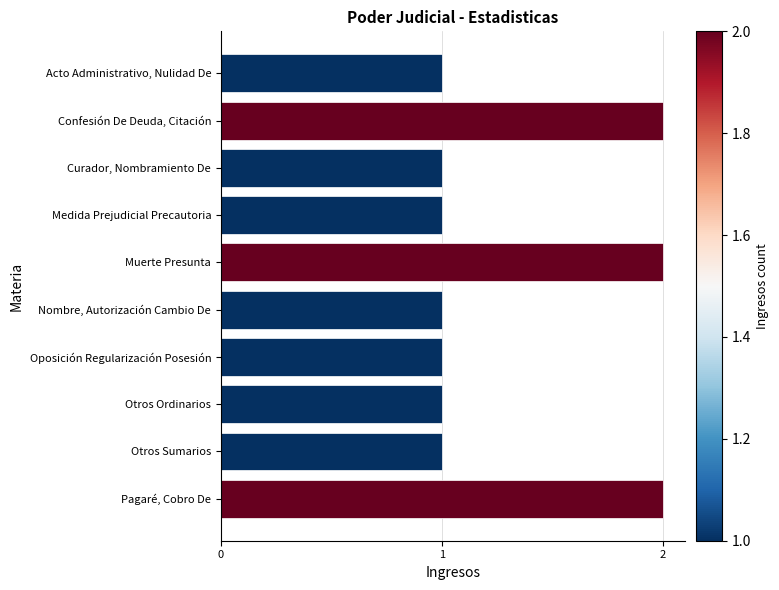

What is the sum of all values?

13